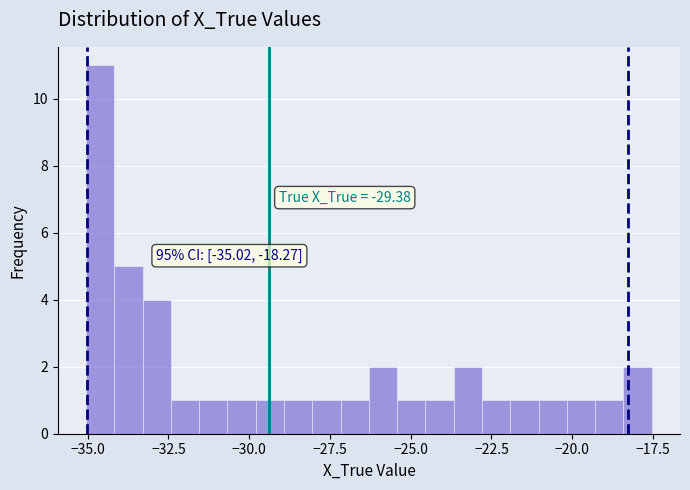

Around what value on the x-axis is the tallest bar? Give the approximate position of its centre, as read against the axis.

-34.5